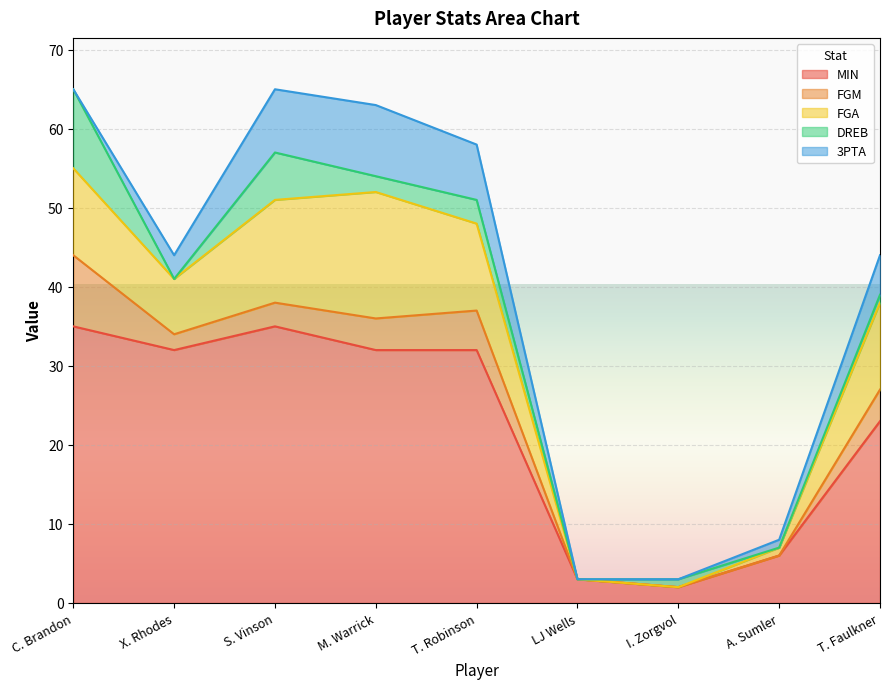

How many series are shown in this chart?

5